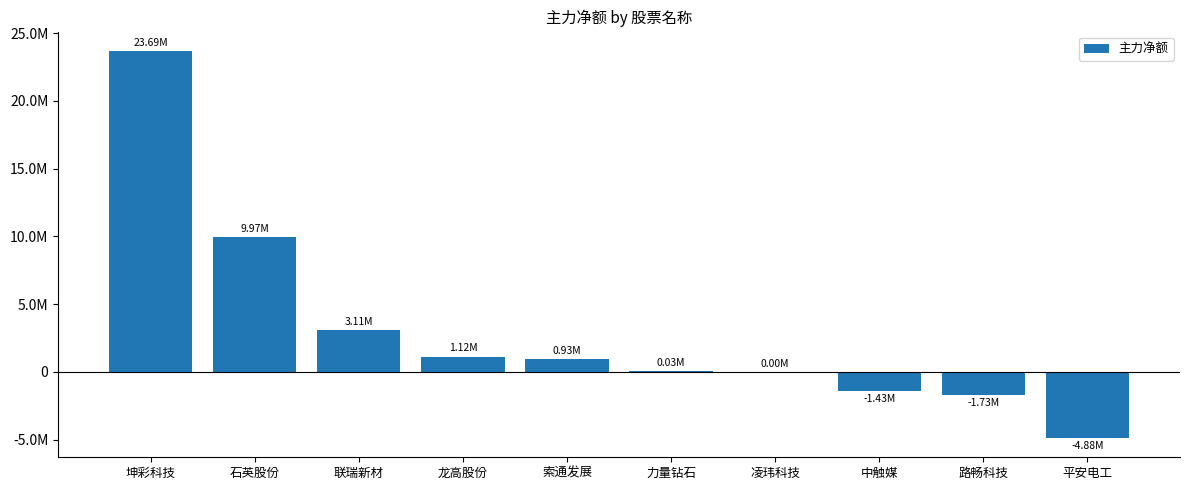

What is the label of the 2nd bar from the left?

石英股份